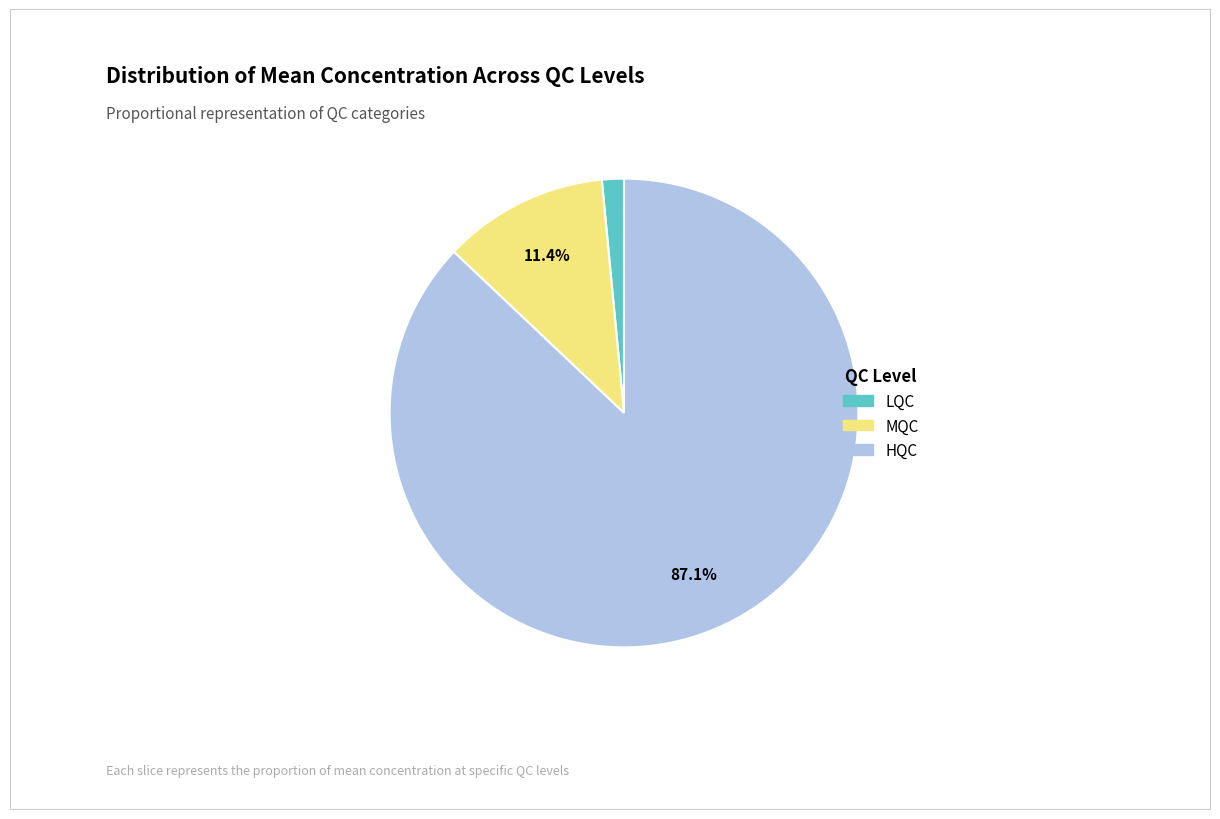

True or false: MQC accounts for 1% of the total.

False